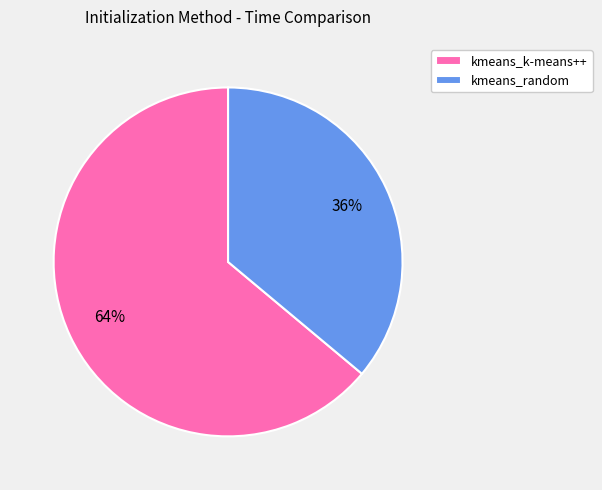

What is the largest slice in the pie chart?

kmeans_k-means++